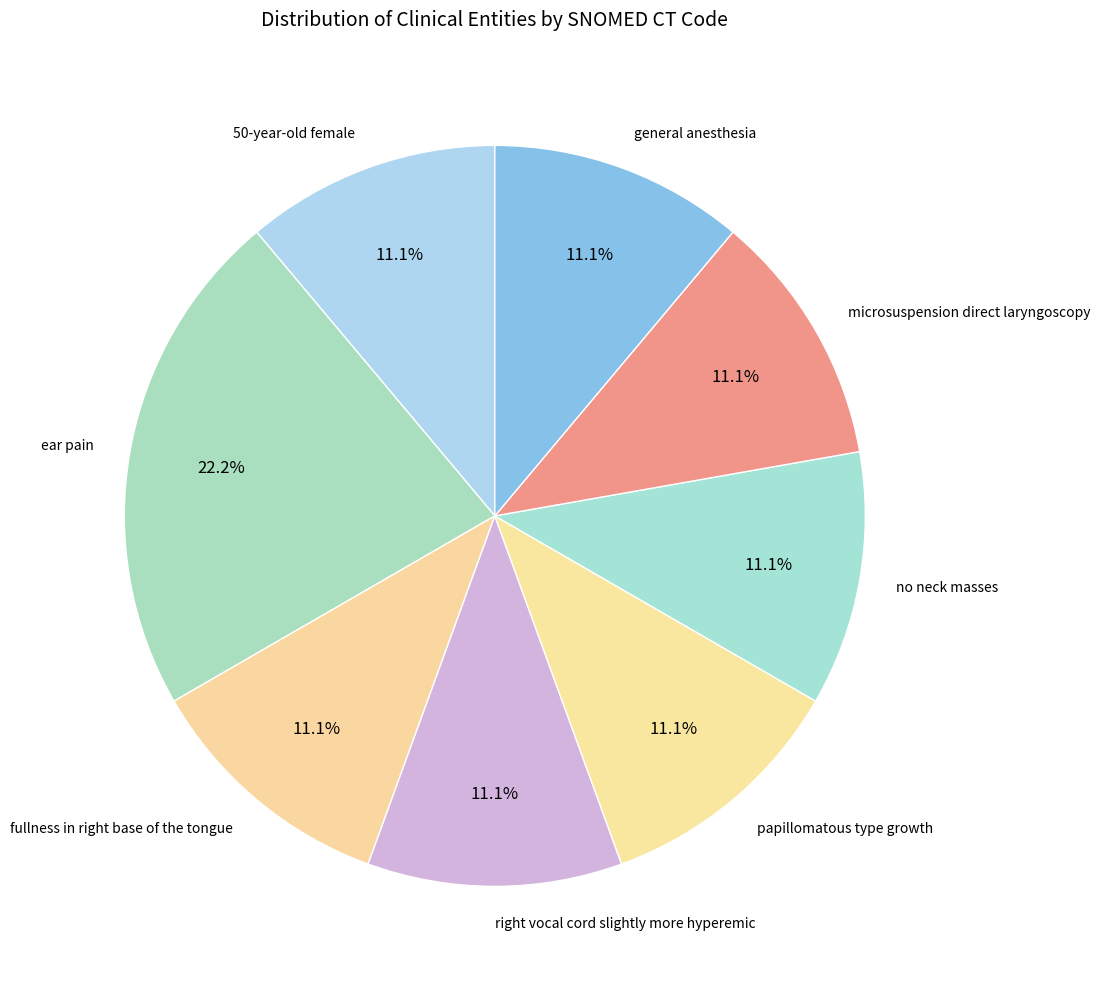

Does ear pain represent more than half of the total?

No